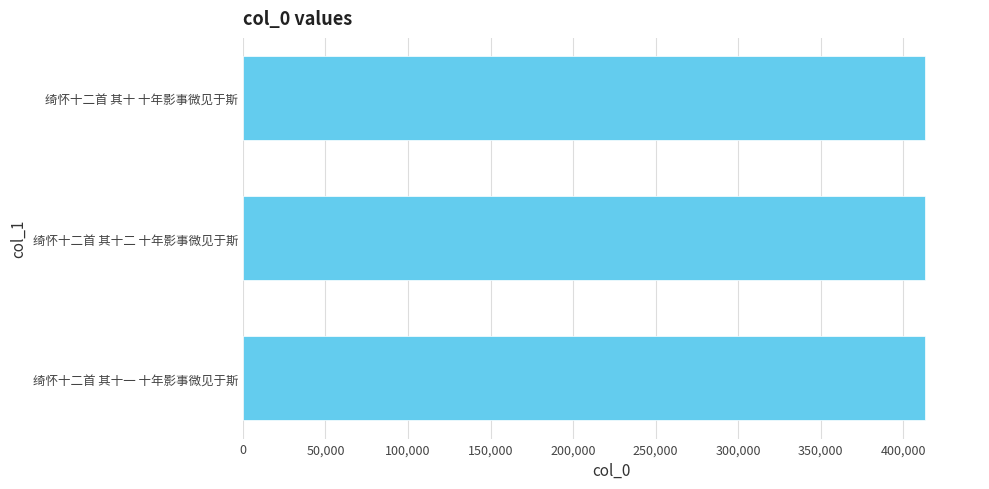

What is the average value?

413313